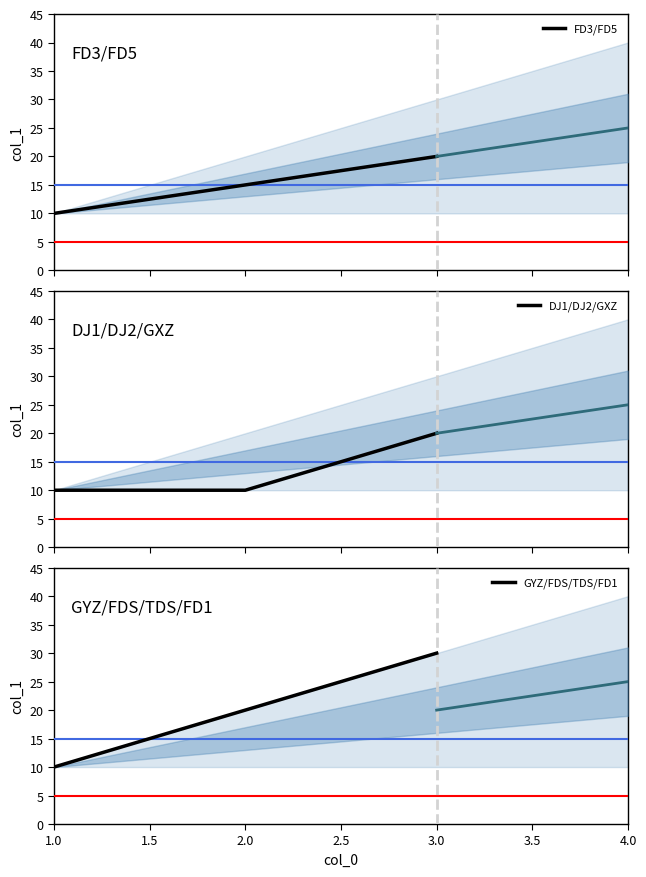

What is the maximum value for DJ1/DJ2/GXZ?

20